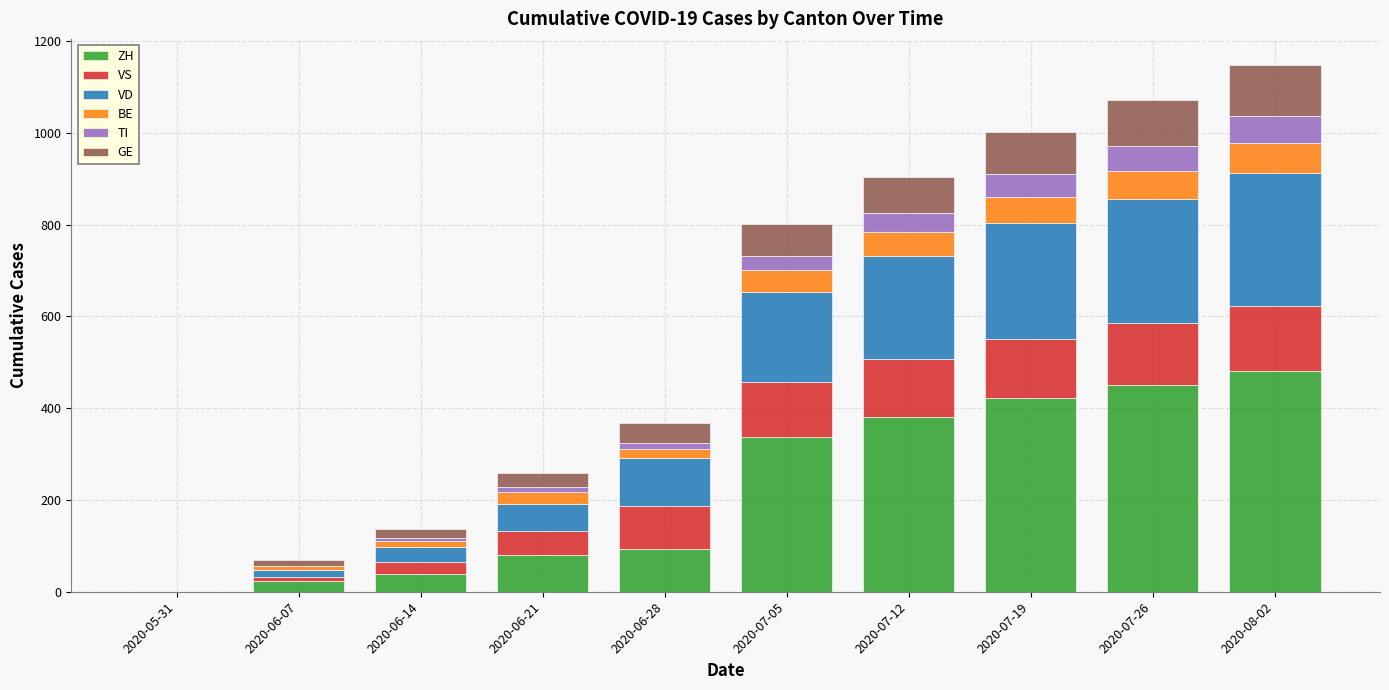

What is the maximum value for ZH?

480